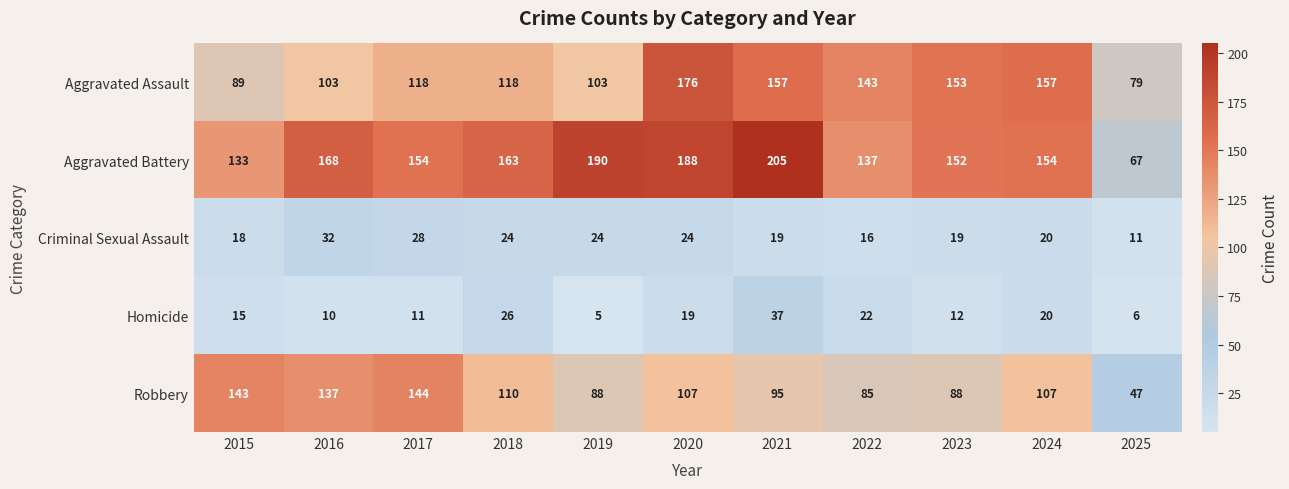

What is the sum of the Robbery values at 2019 and 2018?

198